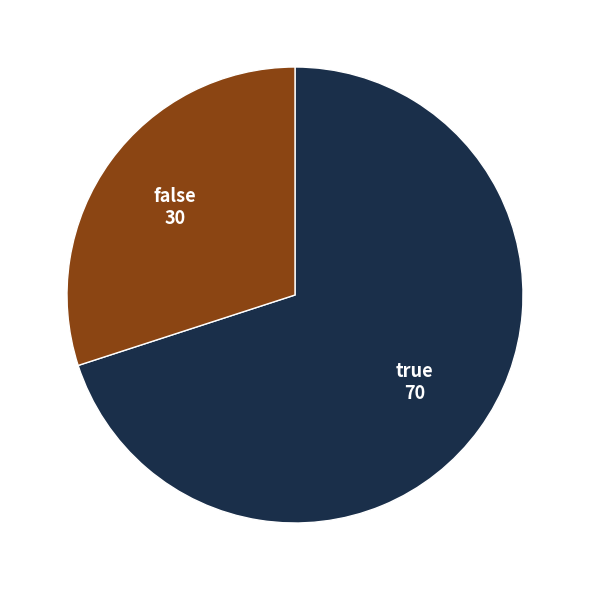

Is there a majority slice in this chart?

Yes